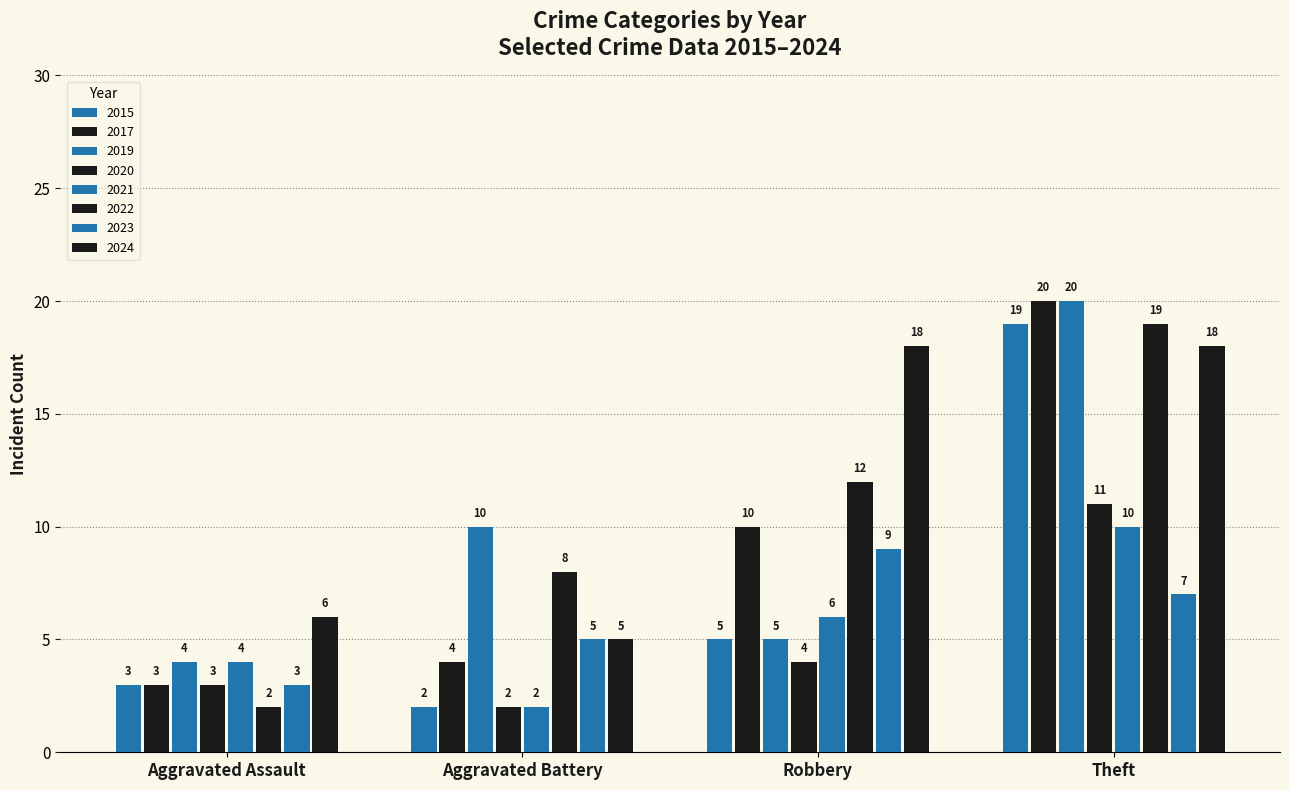

How many bars are there in total?

32